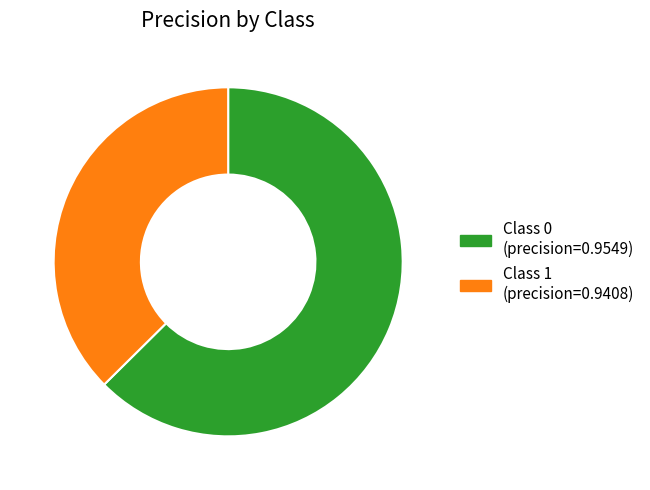

How many slices are in this pie chart?

2